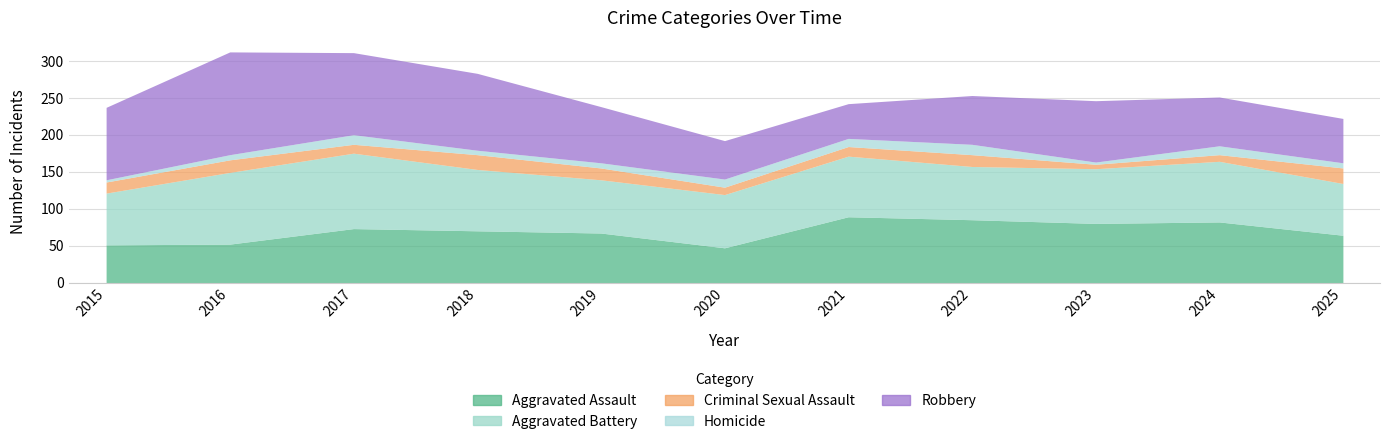

At which category does Robbery reach its first local valley?

2021